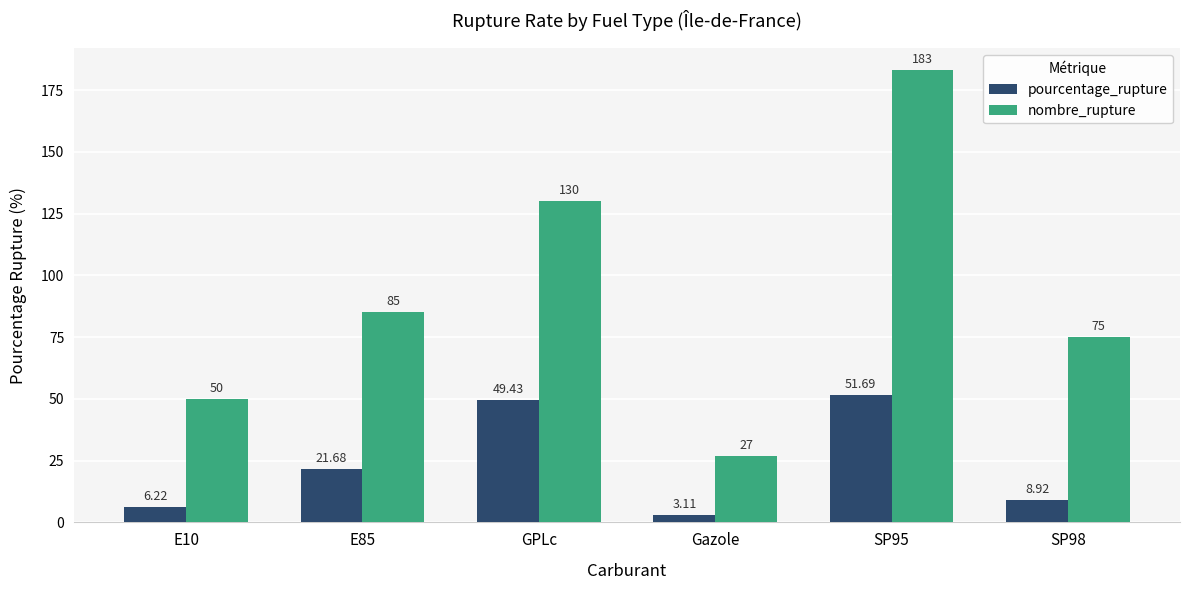

How many nombre_rupture values are between 50 and 130?

4